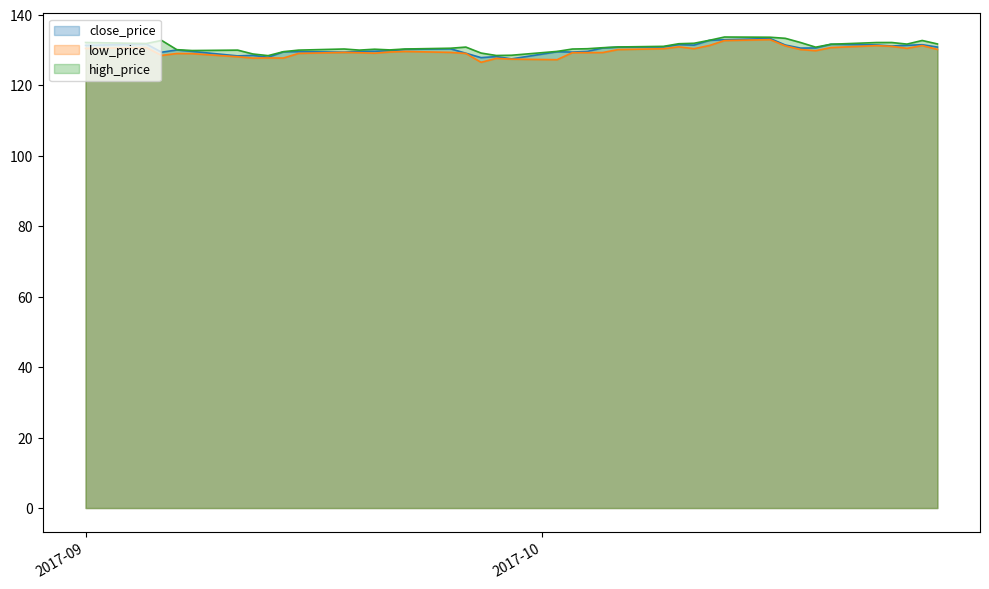

What is the maximum value for close_price?

133.3